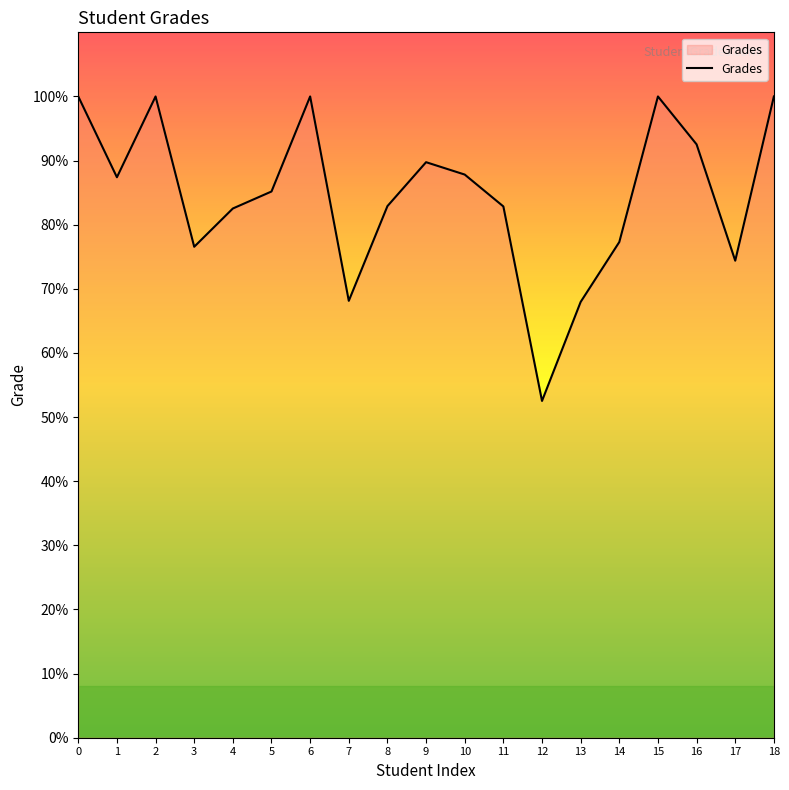

At which category does the data reach its first local peak?

2